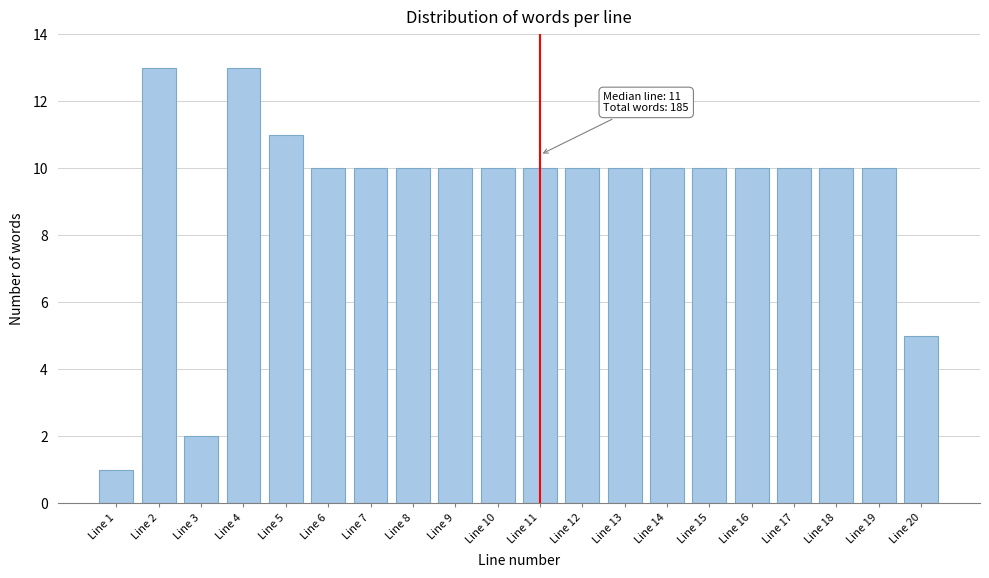

Reading left to right, list all the values displayed in this chart.

Line 1=1	Line 2=13	Line 3=2	Line 4=13	Line 5=11	Line 6=10	Line 7=10	Line 8=10	Line 9=10	Line 10=10	Line 11=10	Line 12=10	Line 13=10	Line 14=10	Line 15=10	Line 16=10	Line 17=10	Line 18=10	Line 19=10	Line 20=5